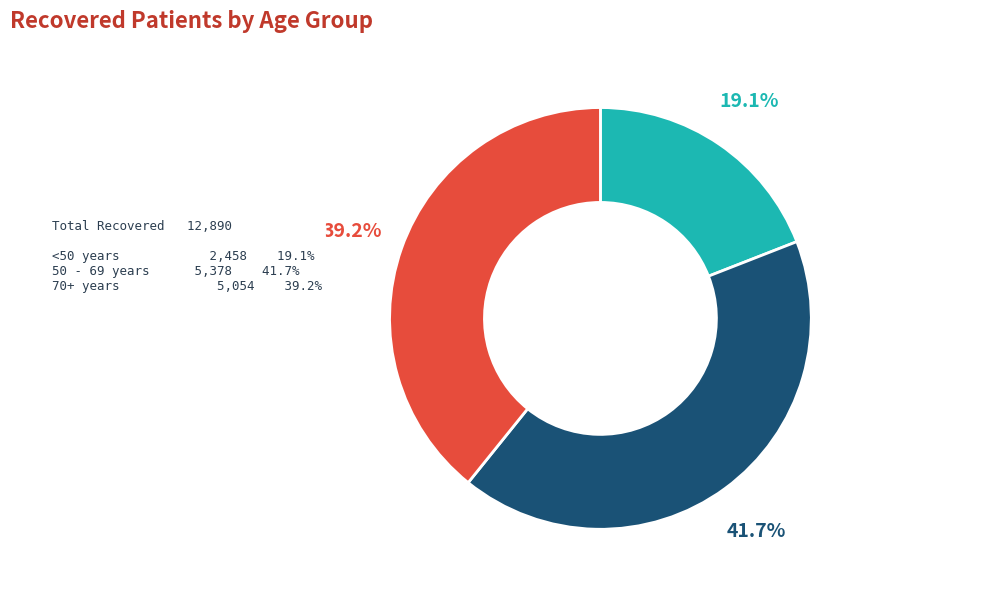

Rank the categories by value from lowest to highest.

<50 years, 70+ years, 50 - 69 years